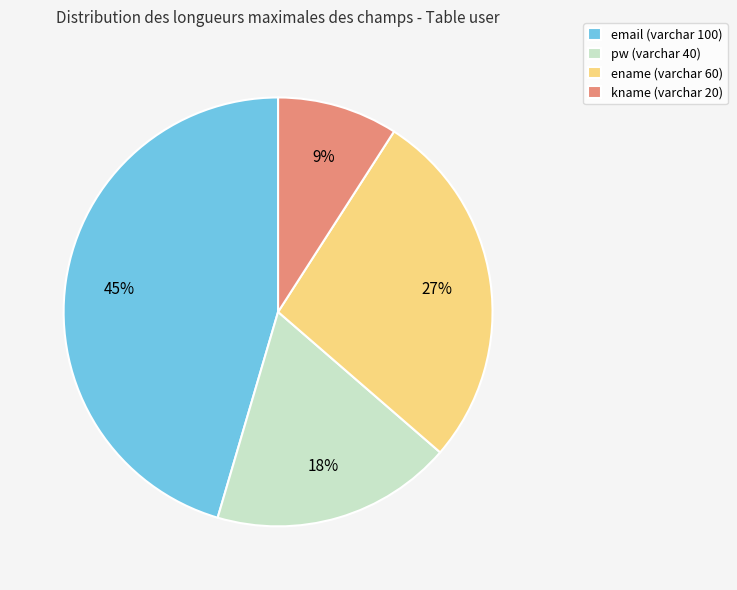

Is there any slice that represents more than half of the pie?

No